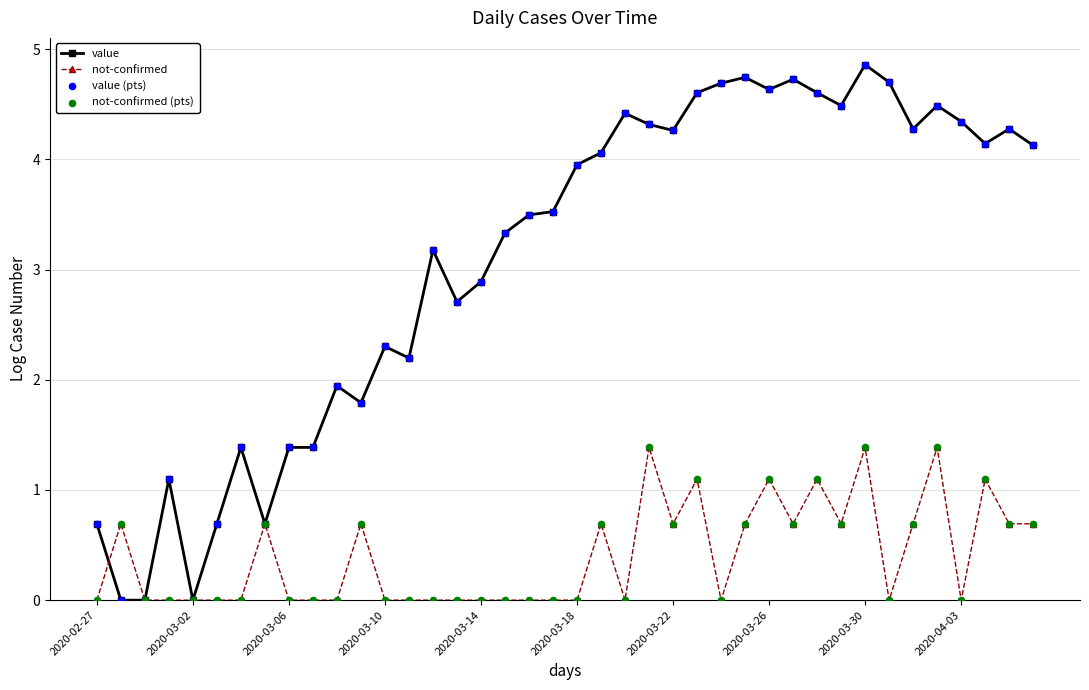

What is the maximum value shown in the chart?

4.9